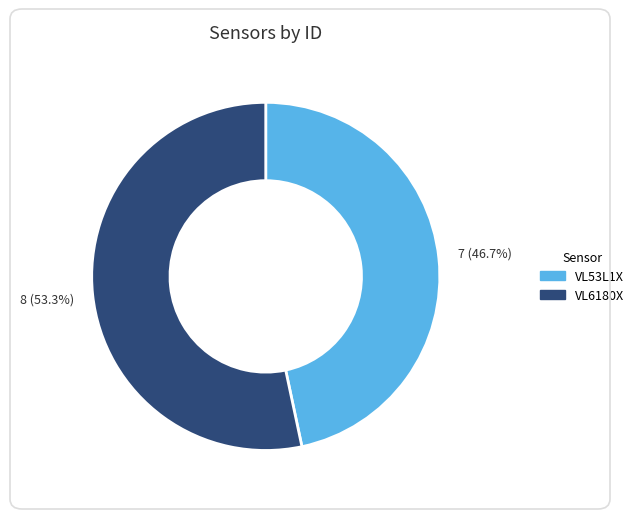

Between VL53L1X and VL6180X, which is larger?

VL6180X